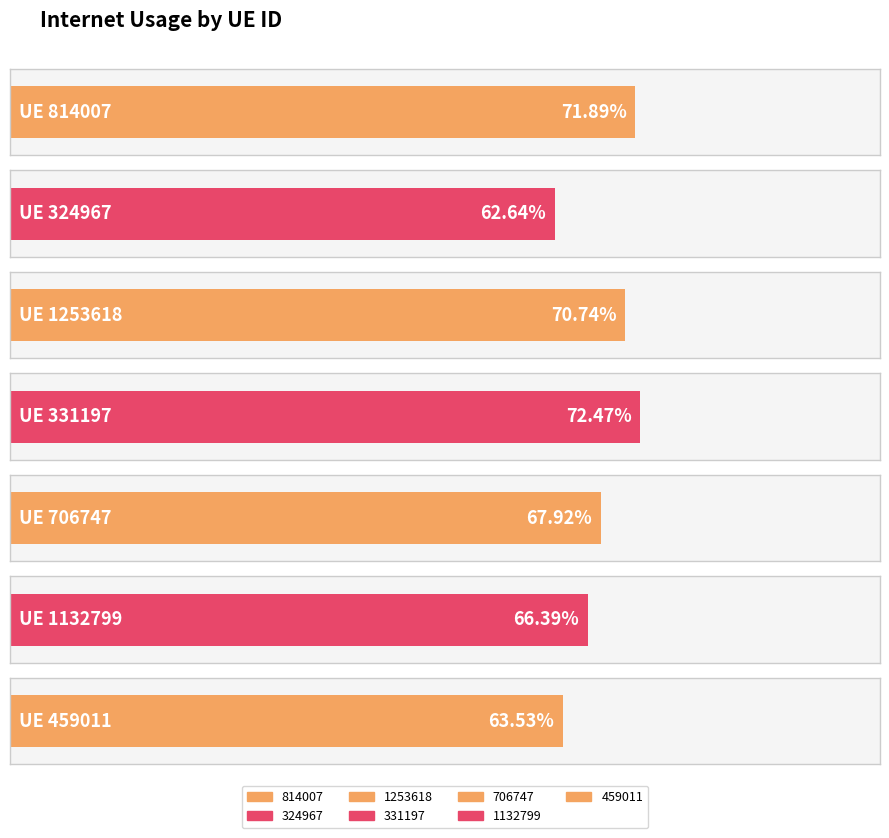

What is the value of the 3rd bar from the left?

0.7